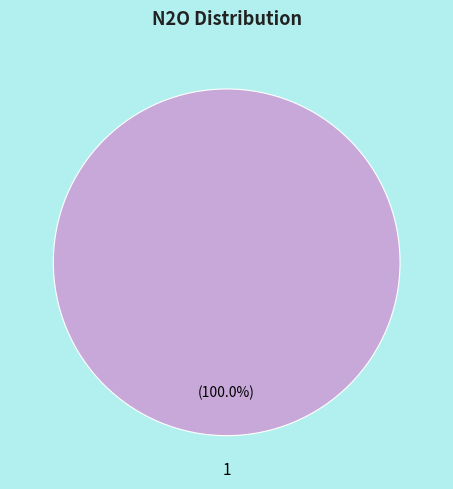

Is there any slice that represents more than half of the pie?

Yes